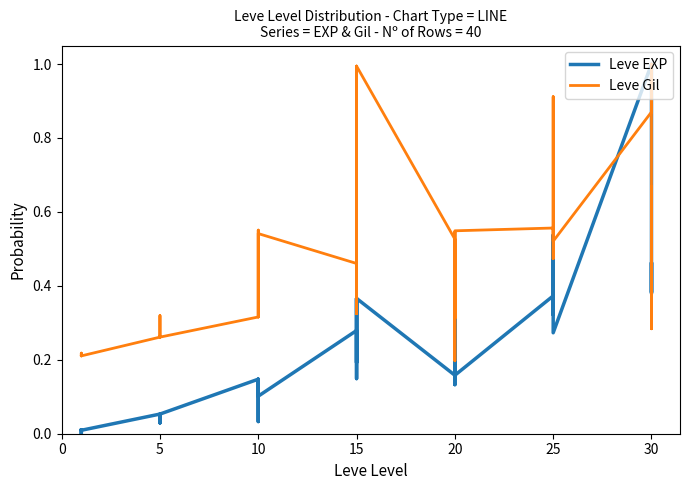

What is the difference between the maximum and minimum values in the Leve Gil series?

0.8